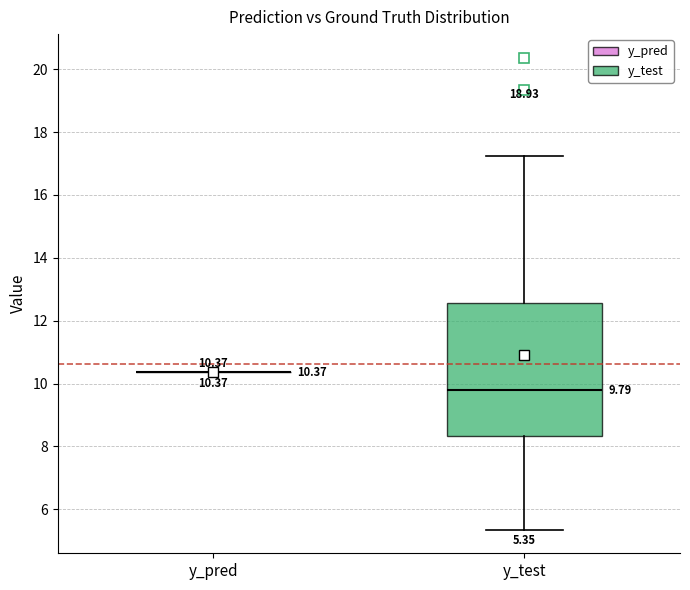

Comparing the boxes themselves (not the whiskers), which one is the tallest?

y_test